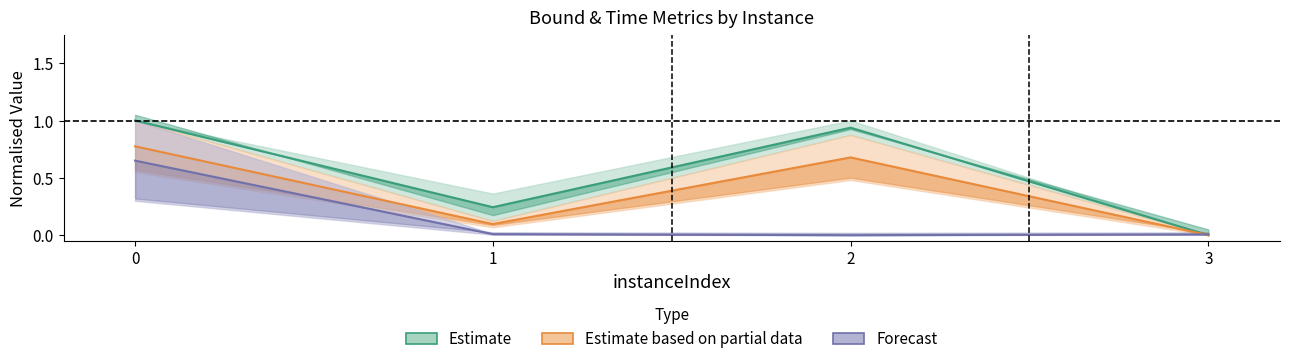

What is the difference between the highest and lowest values at 0?

0.3